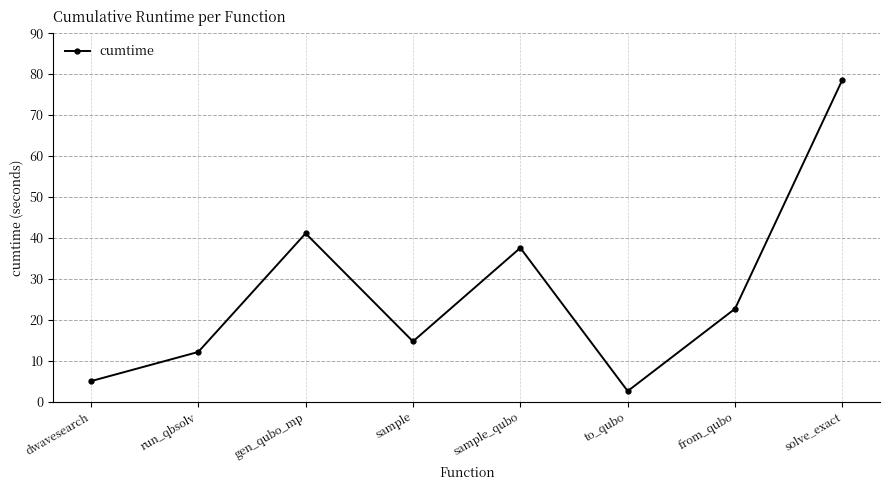

Is this an area chart (filled region under the line)?

No